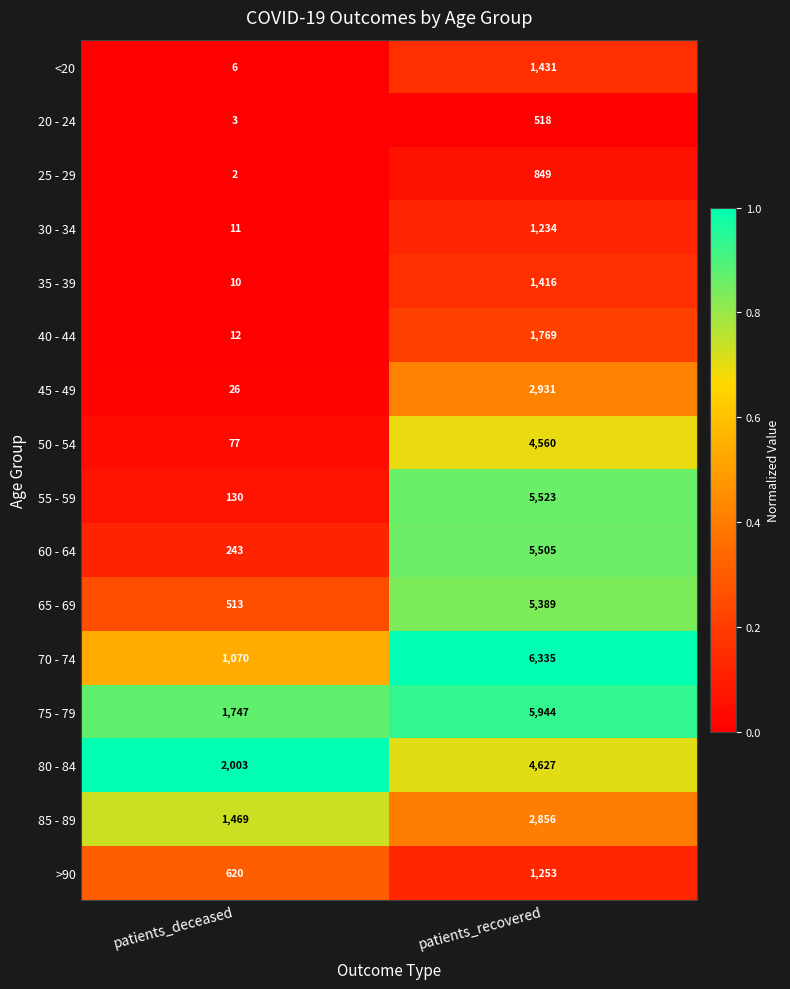

True or false: 85 - 89 has a value of 914 at patients_deceased.

False